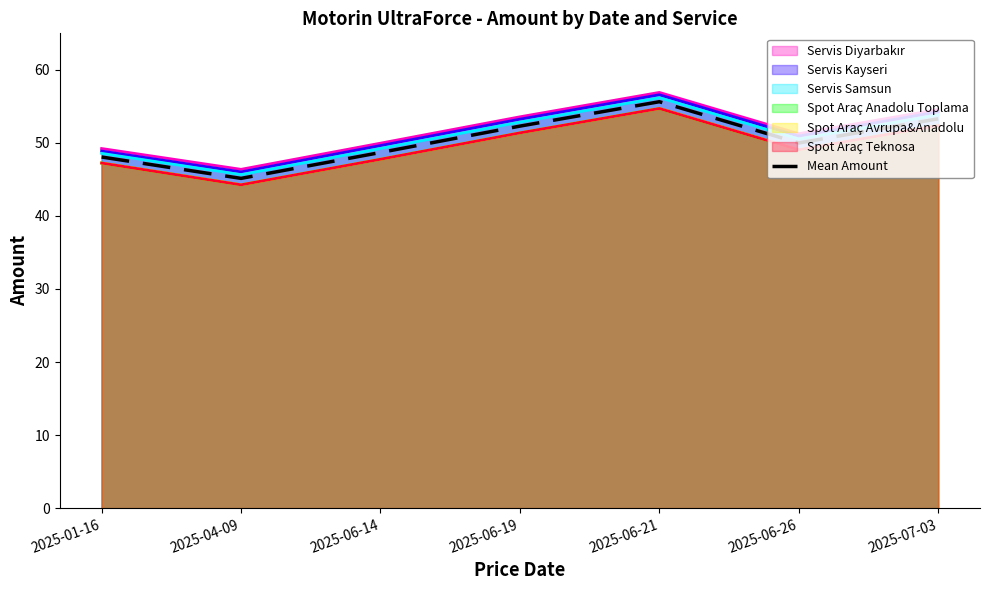

At which label does the data first exceed 49?

2025-06-19